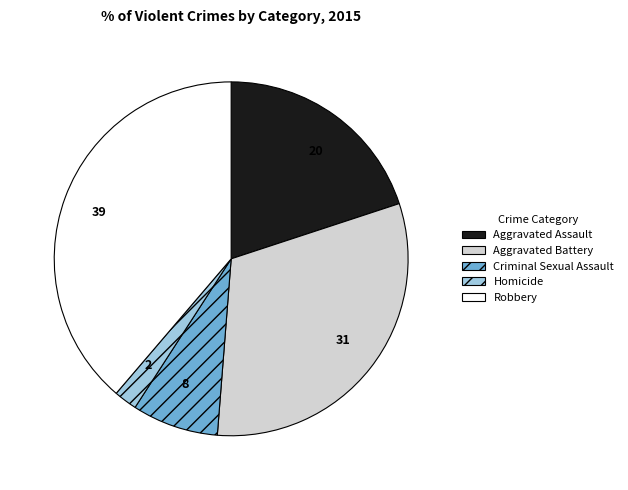

Is the sum of Homicide and Criminal Sexual Assault greater than half?

No